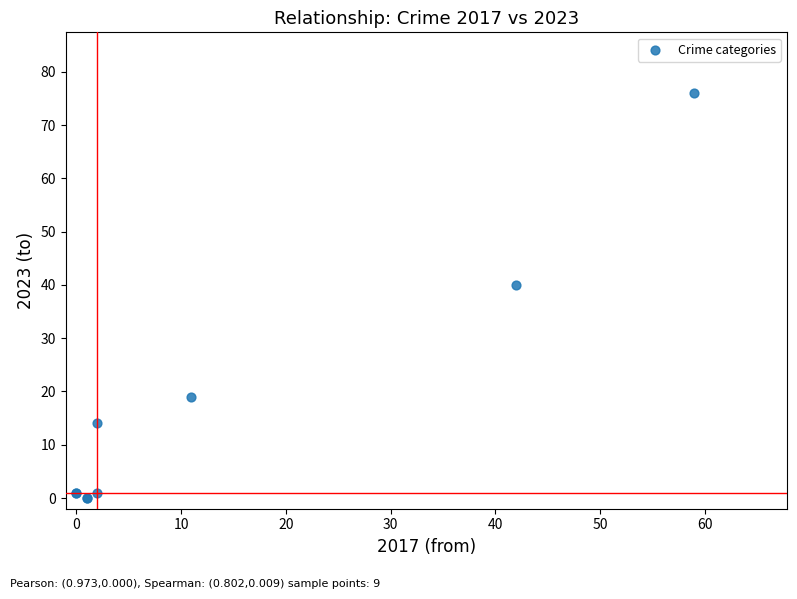

What Y value in the scatter plot is closest to 38?

40